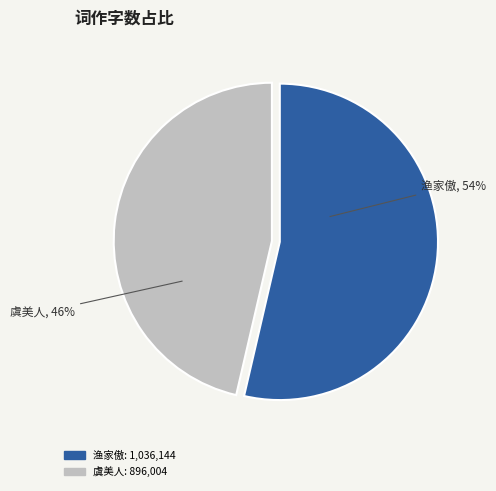

Combined, do 渔家傲 and 虞美人 account for over 50%?

Yes